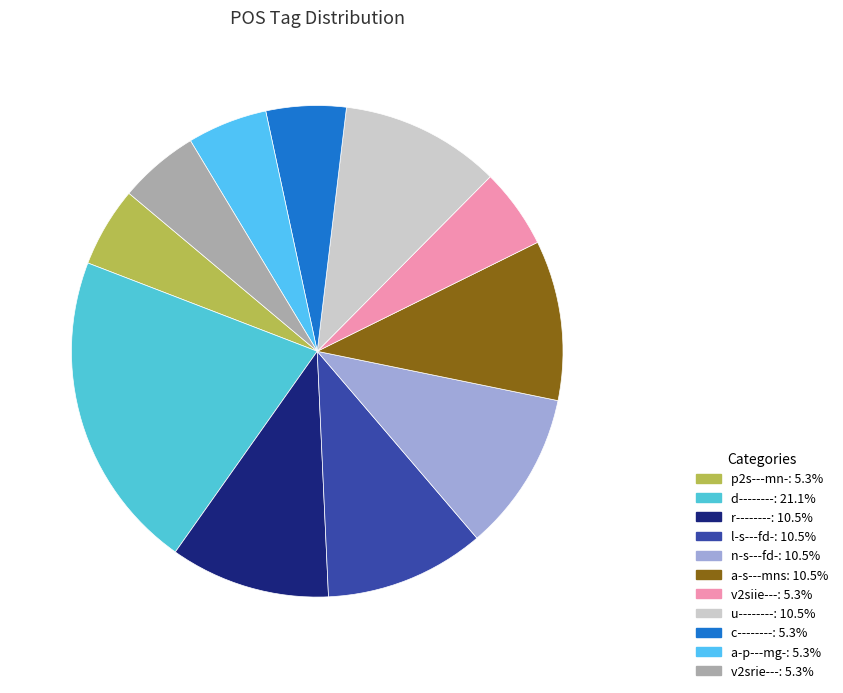

How many slices are in this pie chart?

11